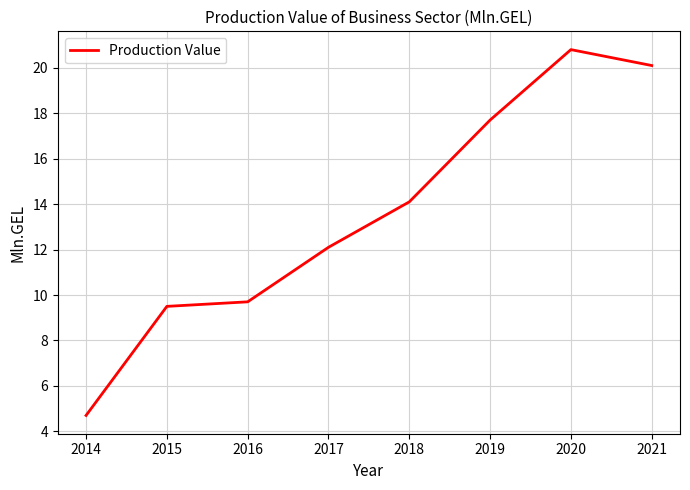

List the labels in order of value, largest first.

2020, 2021, 2019, 2018, 2017, 2016, 2015, 2014